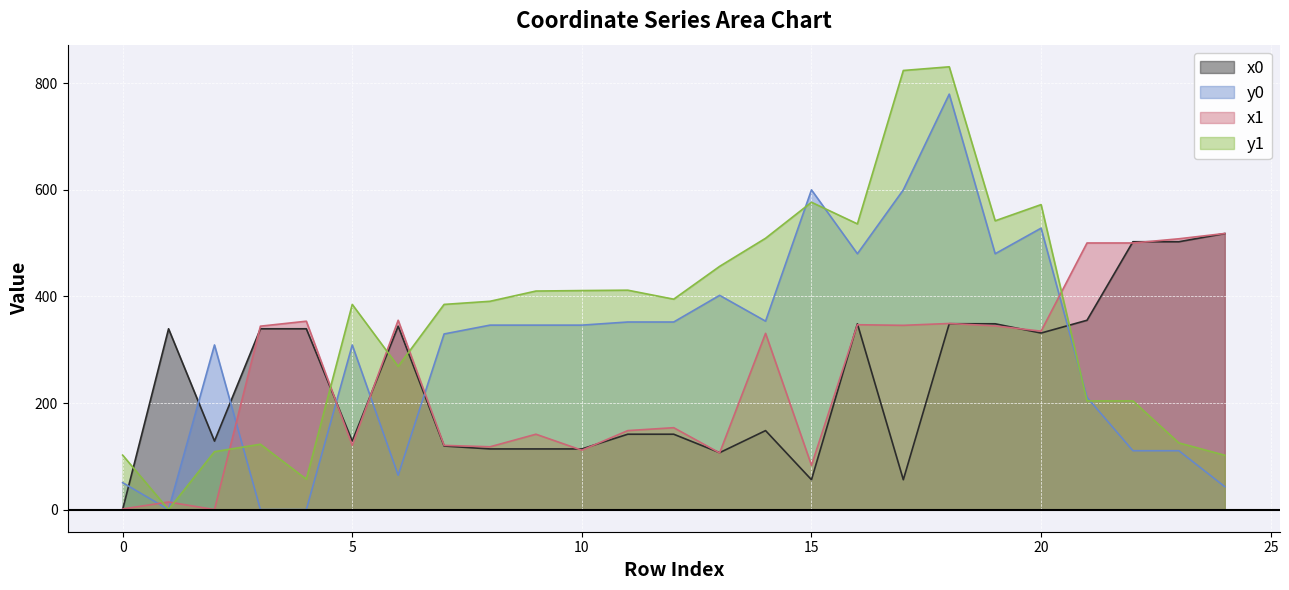

How many times do x1 and y1 cross each other?

7